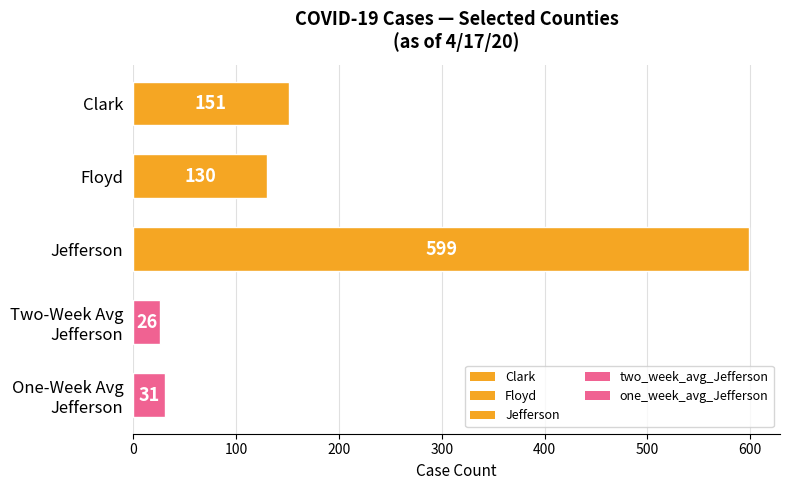

How many data points are less than 130?

2